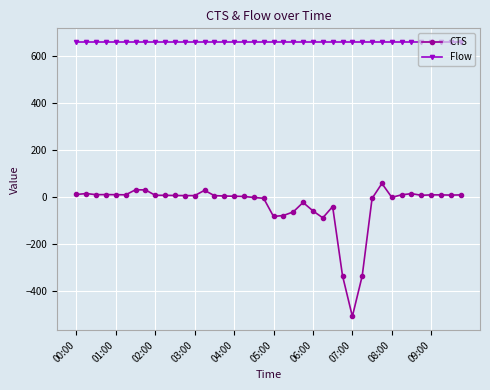

What is the average value of the Flow series?

660.0